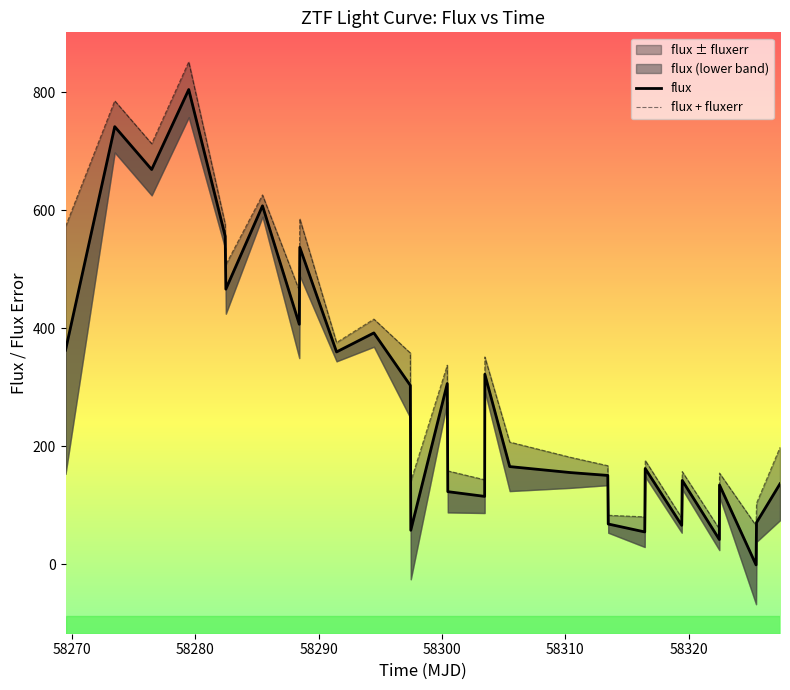

What is the greatest value displayed?

851.6